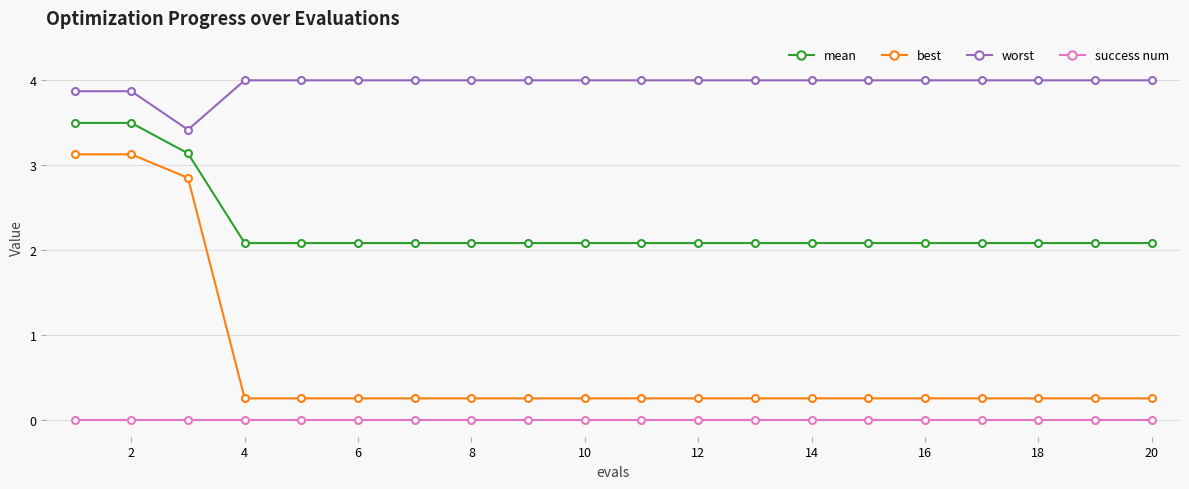

What is the average value of the worst series?

4.0